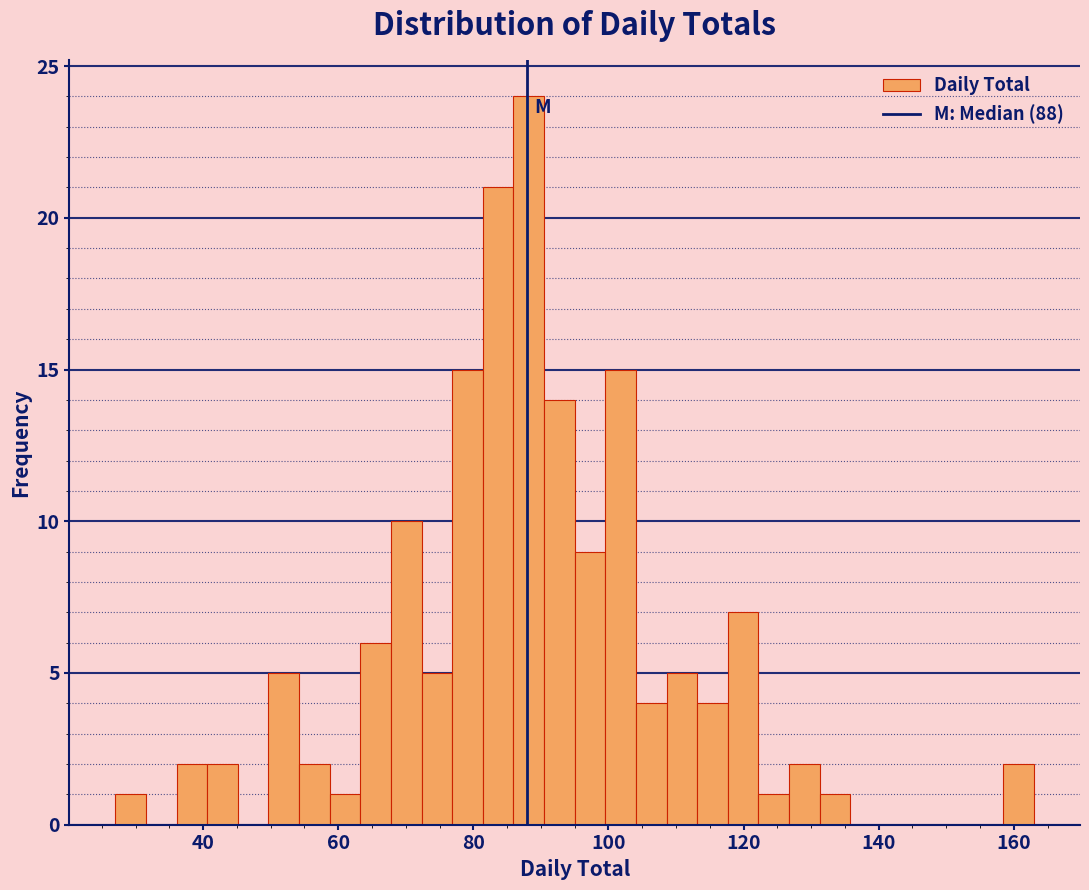

Read against the x-axis, roughly where is the centre of the tallest bar?

88